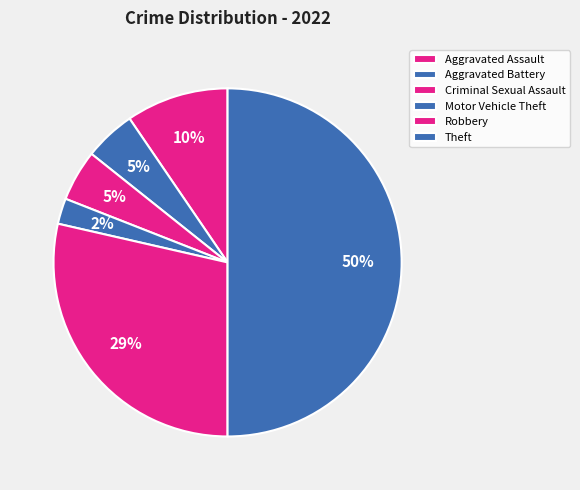

How many segments does this pie chart have?

6